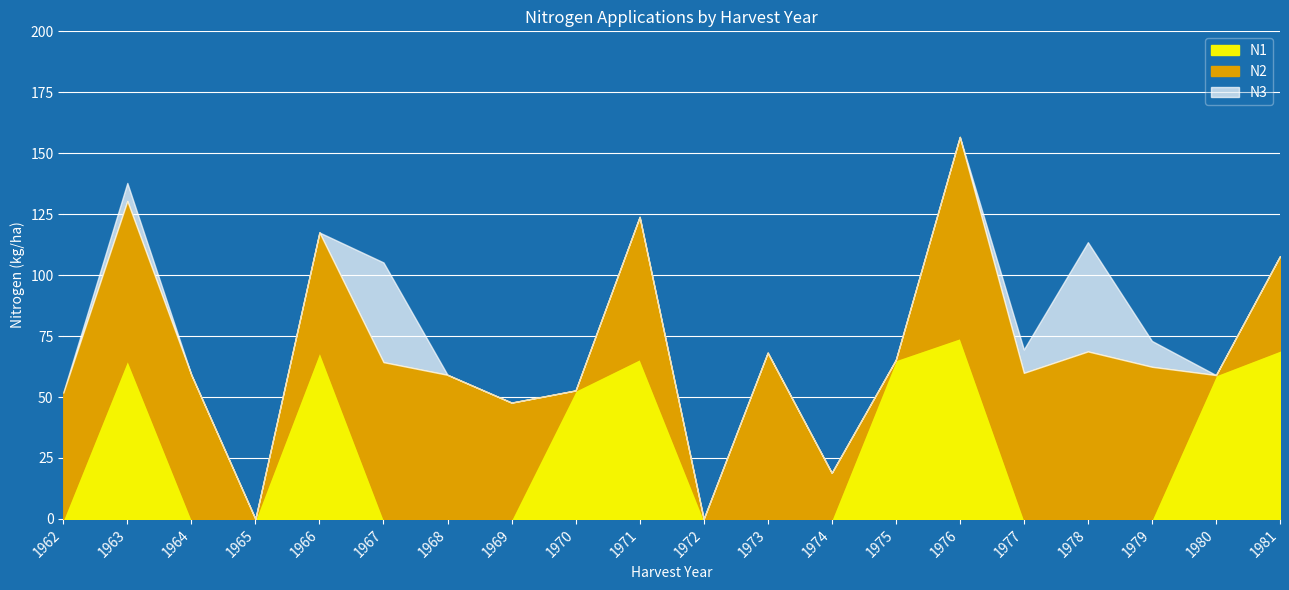

What is the sum of the N1 values at 1963 and 1965?

65.2